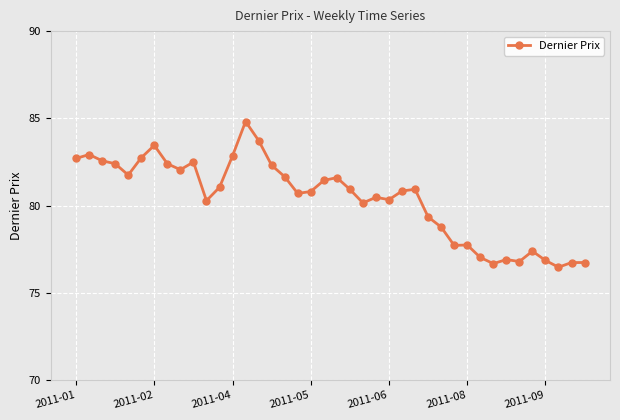

What is the value of the 26th point from the left?

80.8